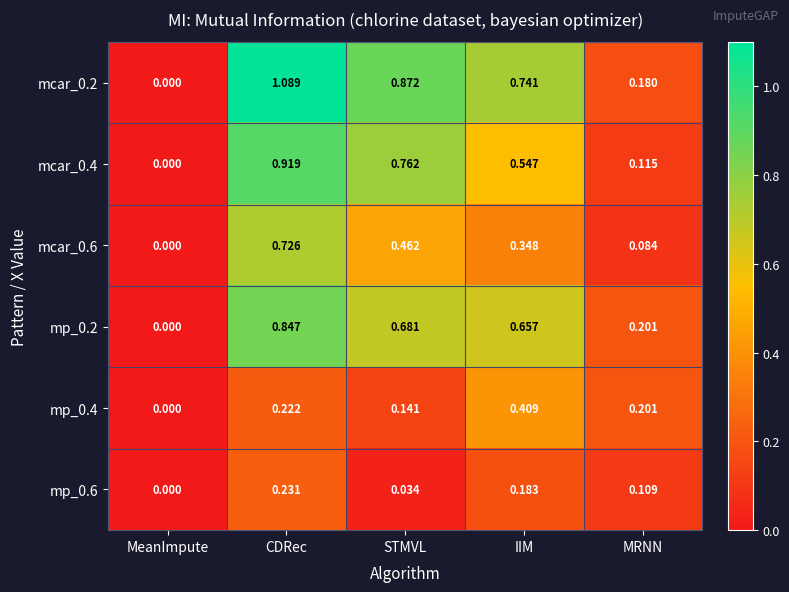

Which series has the widest spread of values?

mcar_0.2